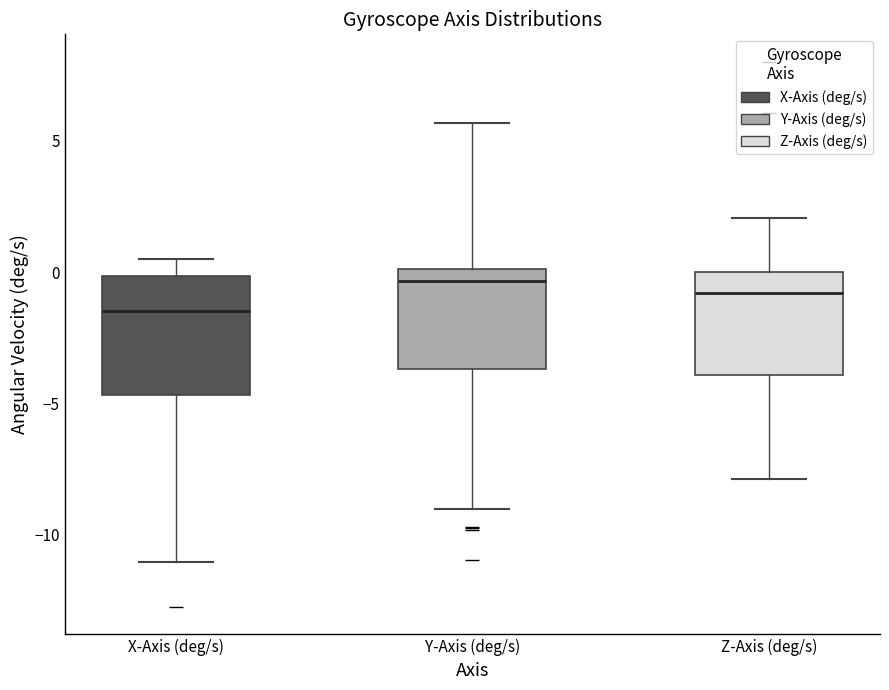

Reading left to right, read every box against the y-axis: the position of its median line, the range the box covers, and the ends of its whiskers. The values are not printed on the chart, so give them approximately, as read against the axis.

X-Axis (deg/s): median -1.5, box -4.5 to 0.0, whiskers -11.0 to 0.5
Y-Axis (deg/s): median -0.5, box -3.5 to 0.0, whiskers -9.0 to 5.5
Z-Axis (deg/s): median -1.0, box -4.0 to 0.0, whiskers -8.0 to 2.0